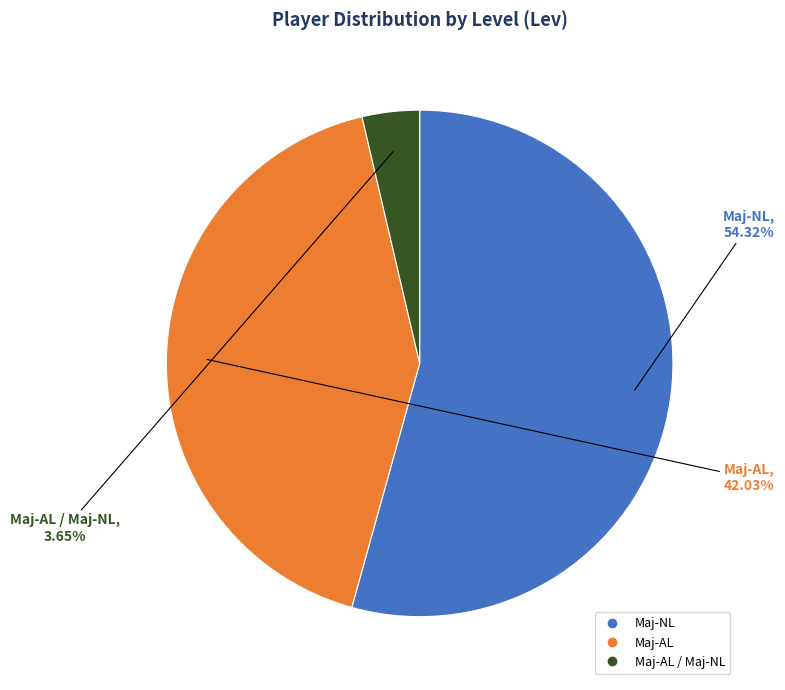

Is there any slice that represents more than half of the pie?

Yes